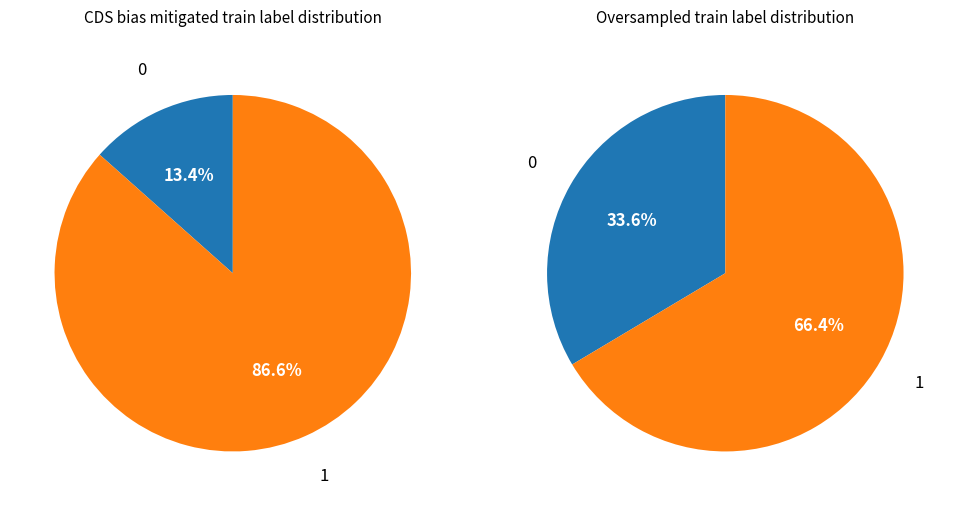

Is it true that EvaluableX1=0 is 23% of the pie?

False